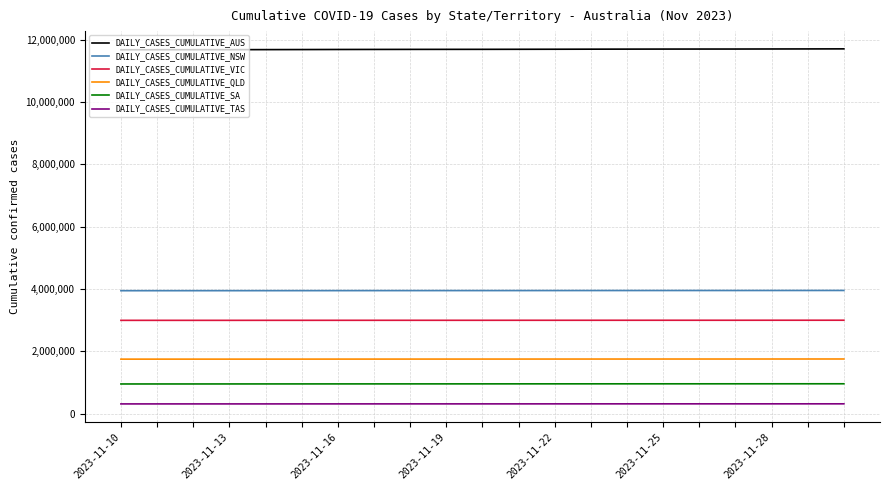

Which series has the largest total across all categories?

DAILY_CASES_CUMULATIVE_AUS